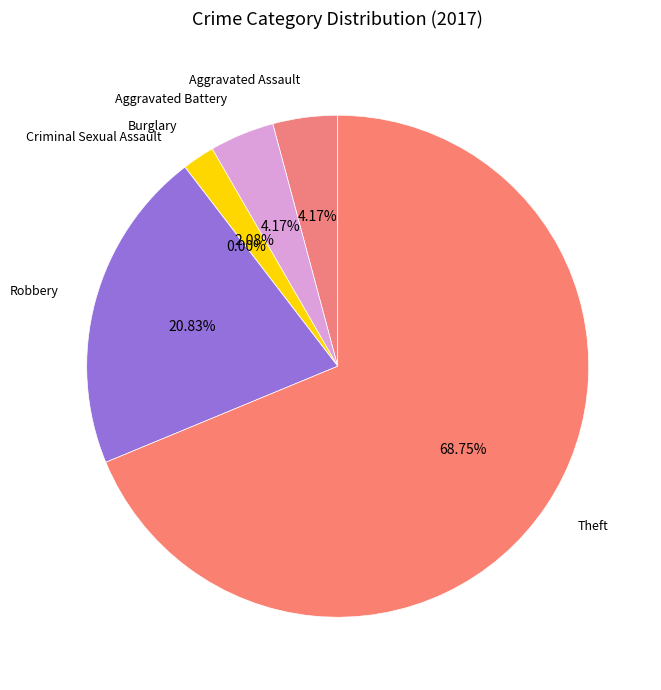

What is the largest slice in the pie chart?

Theft